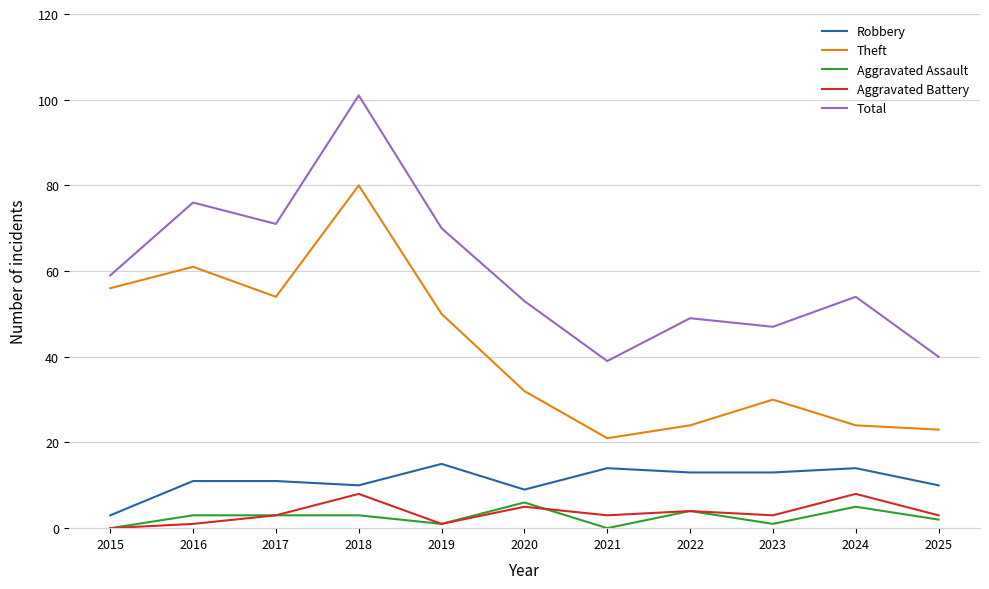

What is the spread (max minus min) of values at 2025?

38